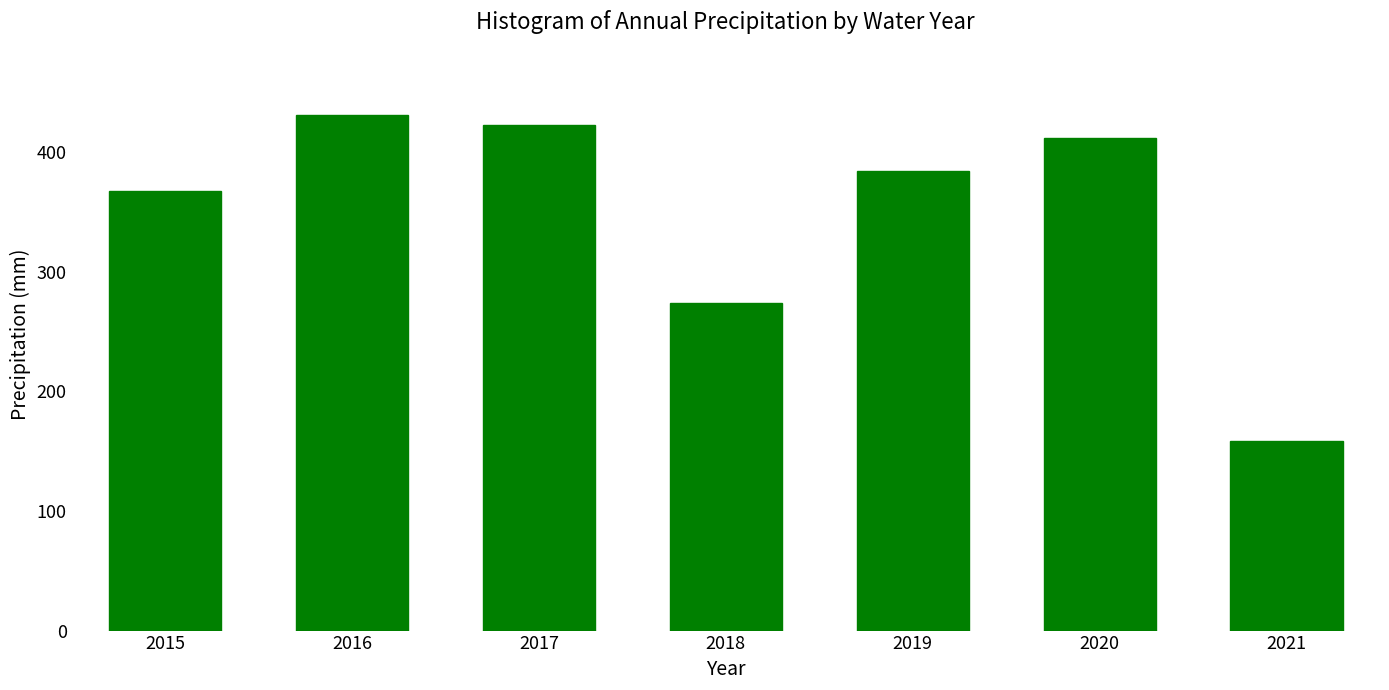

Count the number of values greater than 384.

4